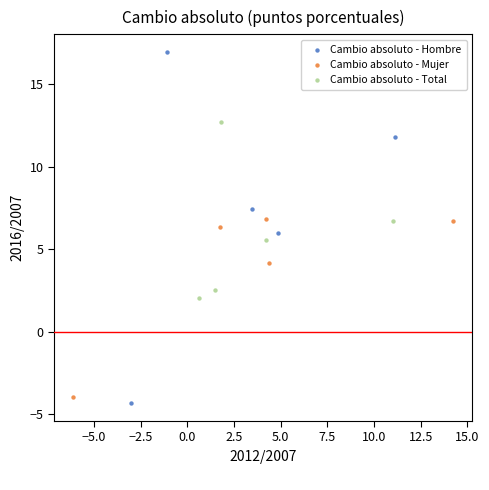

Which series reaches the minimum Y coordinate?

Cambio absoluto - Hombre